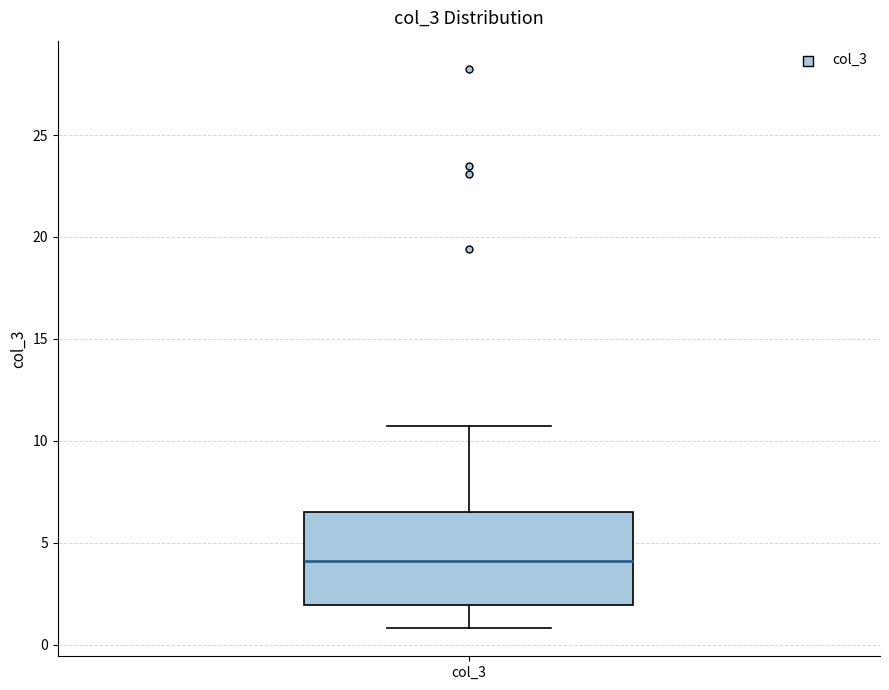

Transcribe this box plot: give where the median line is, the range the box spans, and where the two whiskers end, as read against the y-axis. The values are not printed on the chart, so give them approximately, as read against the axis.

median 4.0, box 2.0 to 6.5, whiskers 1.0 to 10.5